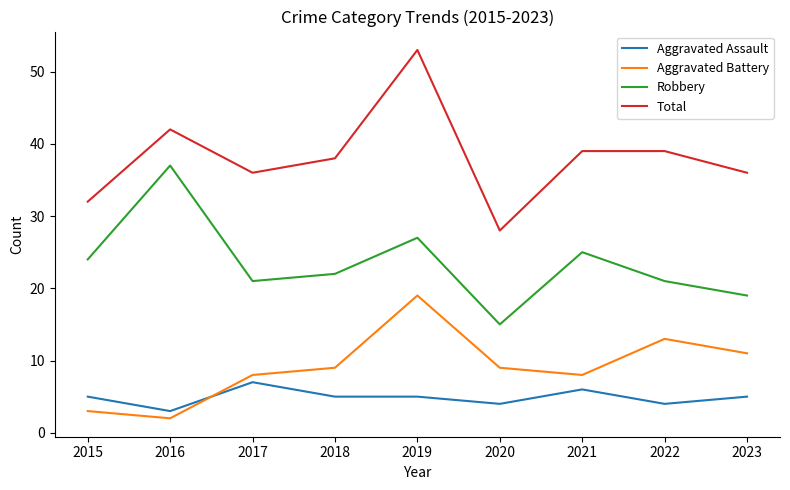

Which category has the highest value in the Total series?

2019